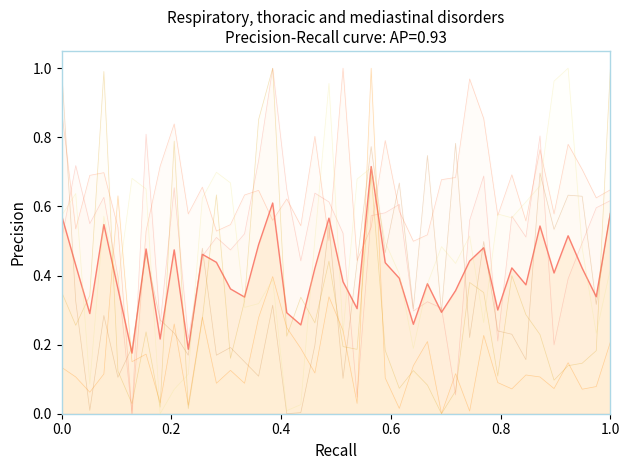

Reading left to right, what are all the values shown in this chart?

col_21: 0.5	0.7	0.6	0.6	0.4	0.0	0.8	0.3	0.7	0.2	0.5	0.5	0.5	0.5	0.7	1.0	0.6	0.4	0.6	0.6	0.5	0.0	0.6	0.6	0.6	0.3	0.3	0.3	0.1	0.6	0.7	0.2	0.6	0.5	0.8	0.2	0.4	0.5	0.6	0.6
col_19: 0.1	0.1	0.1	0.1	0.6	0.2	0.2	0.0	0.3	0.0	0.3	0.1	0.1	0.1	0.3	0.4	0.2	0.2	0.1	0.3	0.2	0.0	1.0	0.1	0.0	0.1	0.2	0.0	0.1	0.0	0.2	0.1	0.1	0.1	0.1	0.1	0.1	0.1	0.1	0.2
col_22: 0.9	0.5	0.7	0.7	0.5	0.0	0.5	0.7	0.8	0.6	0.7	0.5	0.5	0.6	0.6	0.6	0.6	0.5	0.8	0.5	1.0	0.4	0.5	0.8	0.6	0.5	0.5	0.7	0.7	1.0	0.9	0.6	0.7	0.6	0.8	0.6	0.8	0.7	0.6	0.6
col_2: 1.0	0.3	0.0	0.3	0.1	0.2	0.5	0.3	0.2	0.2	0.5	0.2	0.2	0.2	0.1	0.3	0.0	0.0	0.2	0.5	0.1	0.4	0.8	0.5	0.7	0.3	0.7	0.3	0.8	0.2	0.5	0.2	0.2	0.2	0.7	0.5	0.6	0.6	0.3	0.6
col_20: 0.4	0.3	0.3	1.0	0.1	0.0	0.2	0.0	0.8	0.0	0.3	0.6	0.2	0.3	0.9	1.0	0.2	0.3	0.3	0.4	0.2	0.2	0.7	0.2	0.1	0.1	0.1	0.0	0.1	0.4	0.4	0.1	0.4	0.3	0.2	0.1	0.1	0.1	0.2	1.0
col_1: 0.6	0.6	0.1	0.6	0.4	0.7	0.7	0.0	0.1	0.1	0.6	0.7	0.7	0.3	0.3	0.4	0.0	0.0	0.5	1.0	0.2	0.7	0.7	0.5	0.4	0.2	0.4	0.5	0.4	0.5	0.3	0.6	0.6	0.6	0.7	1.0	1.0	0.5	0.2	0.4